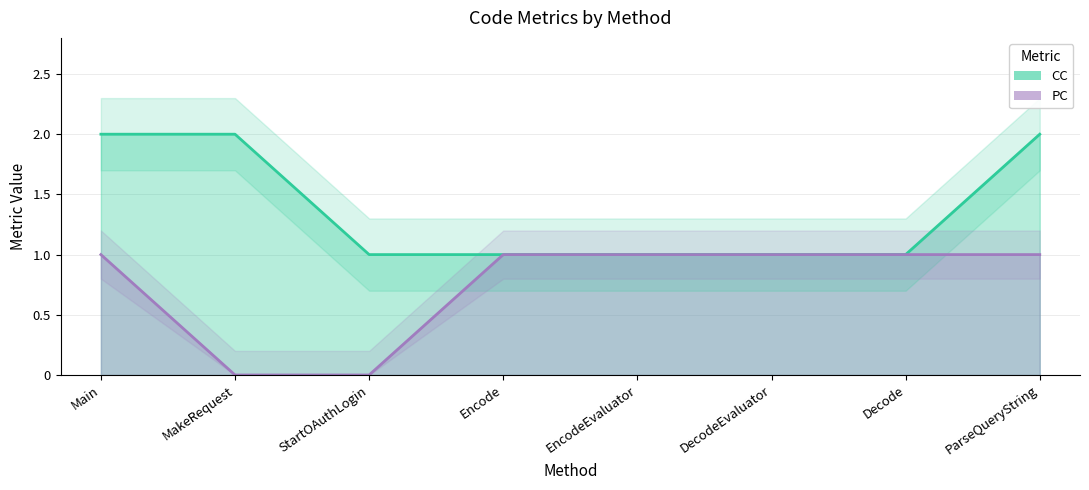

Between StartOAuthLogin and ParseQueryString, which series saw the biggest shift?

CC